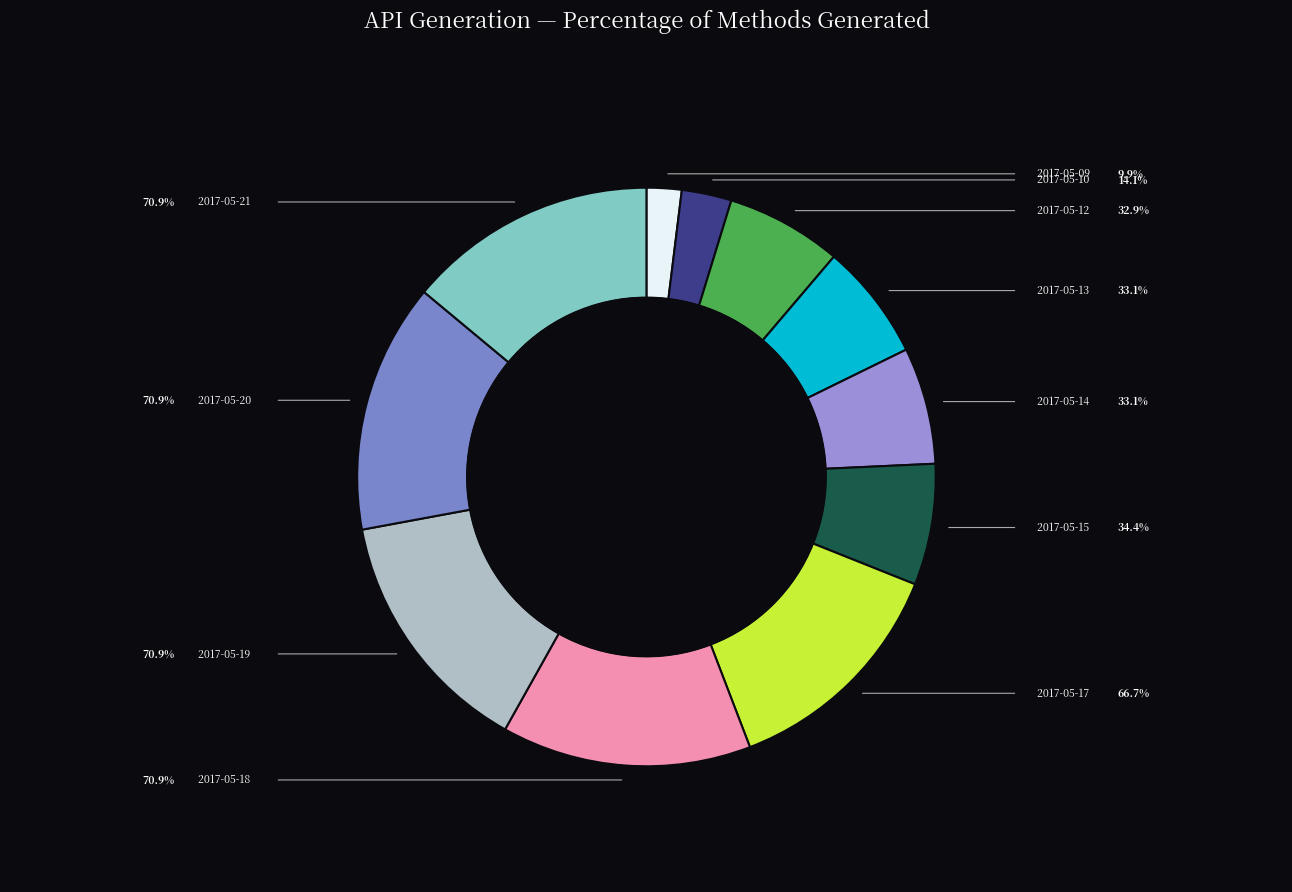

Rank the categories by value from highest to lowest.

2017-05-19, 2017-05-20, 2017-05-21, 2017-05-18, 2017-05-17, 2017-05-15, 2017-05-13, 2017-05-14, 2017-05-12, 2017-05-10, 2017-05-09